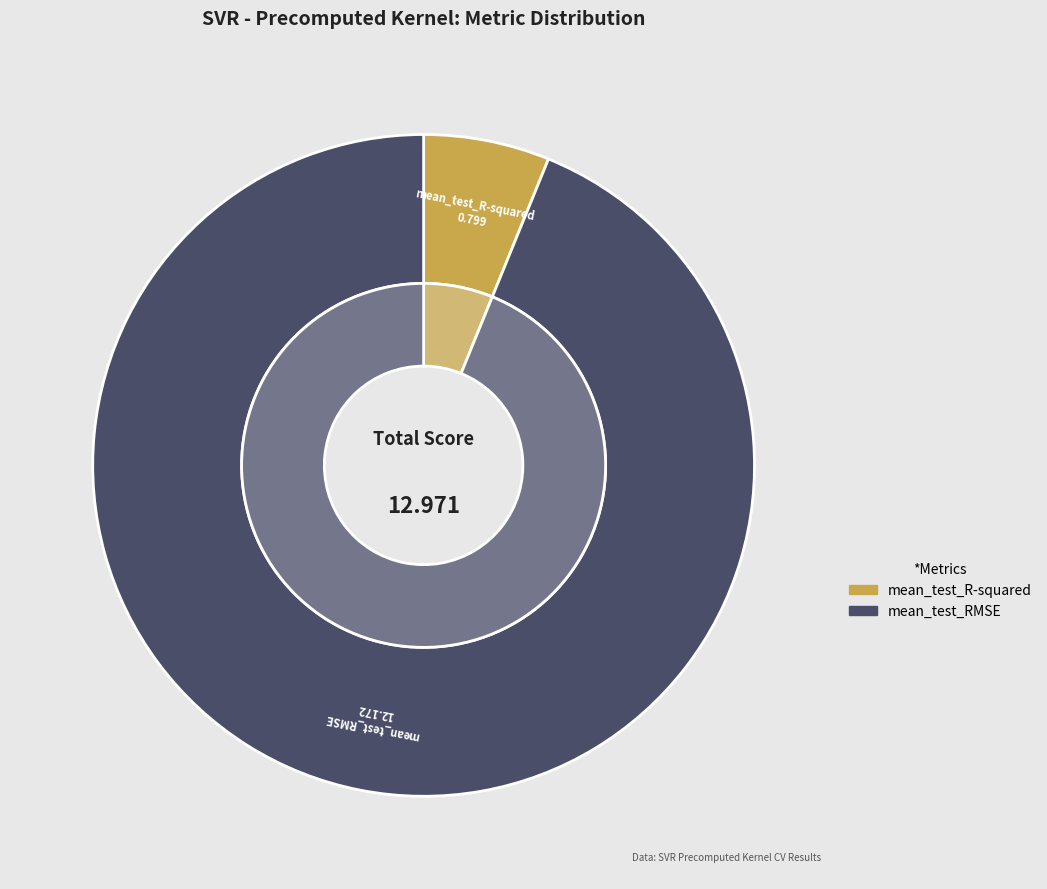

What is the change in value from mean_test_R-squared to mean_test_RMSE?

+11.4